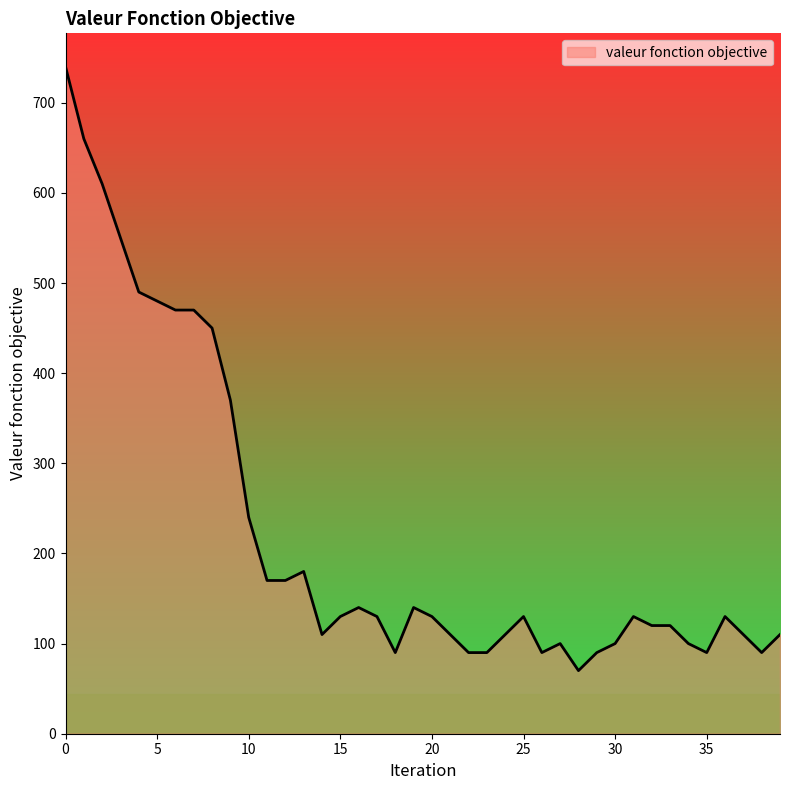

Reading left to right, extract all data points from this chart.

740	660	610	550	490	480	470	470	450	370	240	170	170	180	110	130	140	130	90	140	130	110	90	90	110	130	90	100	70	90	100	130	120	120	100	90	130	110	90	110